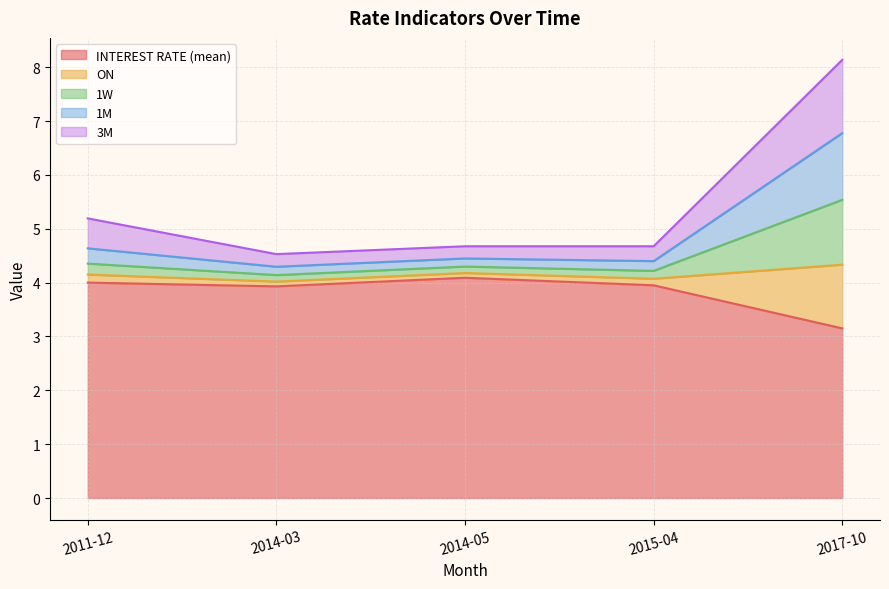

What is the sum of all INTEREST RATE (mean) values?

19.1